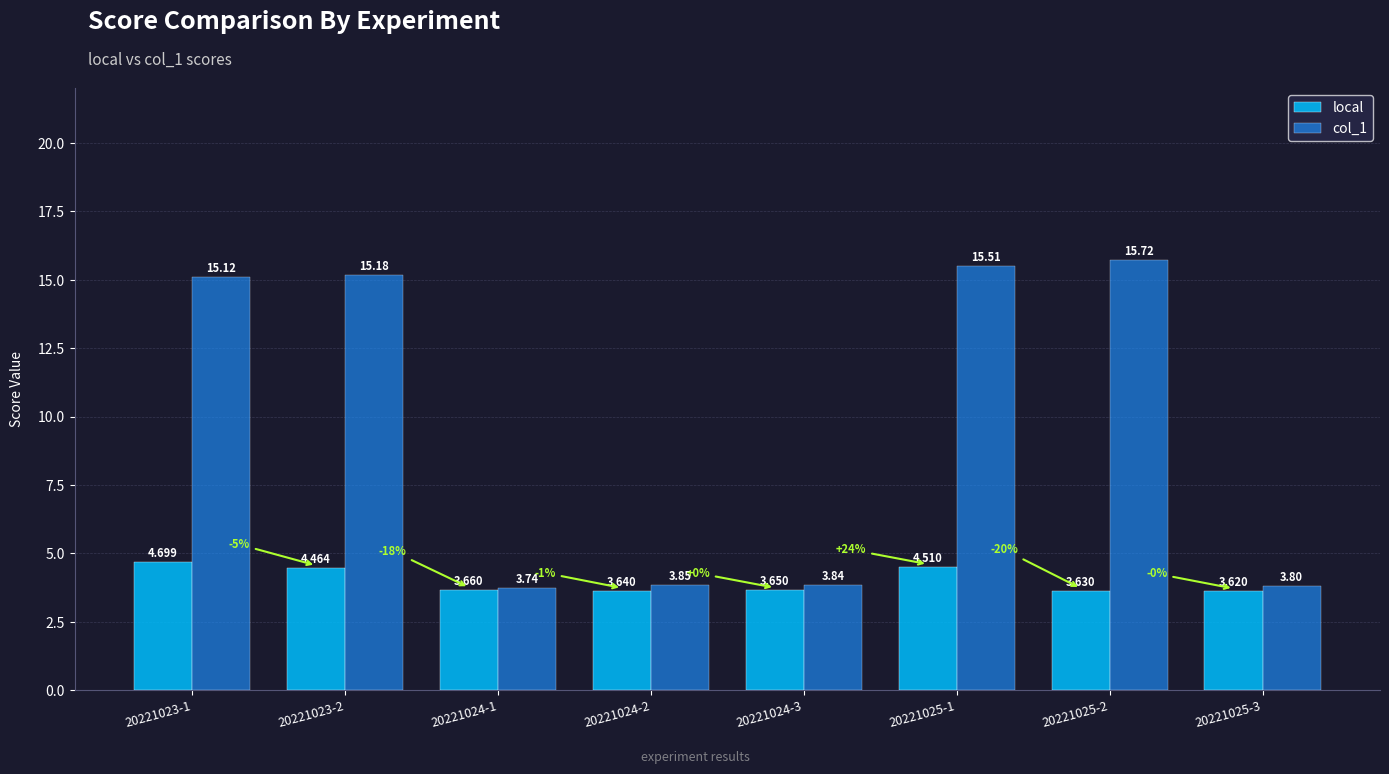

What are all the series names shown in the legend?

local, col_1